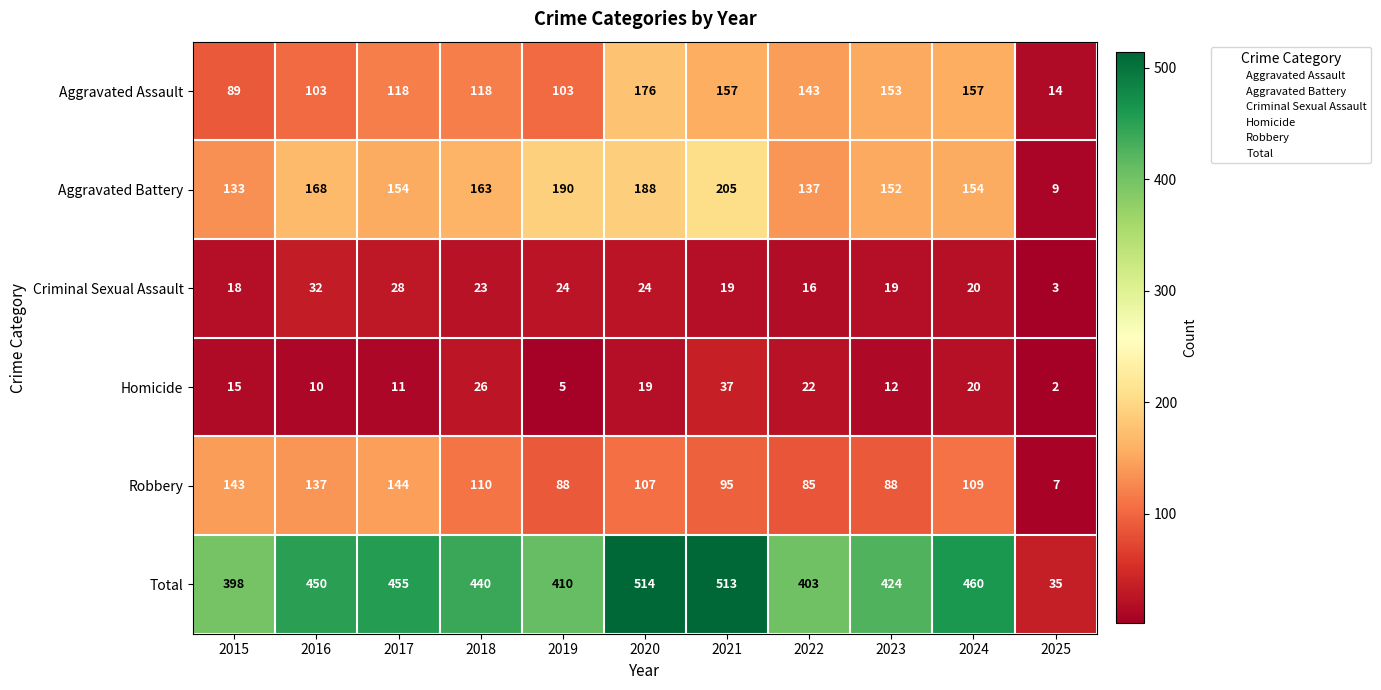

What is the average value of the Robbery series?

101